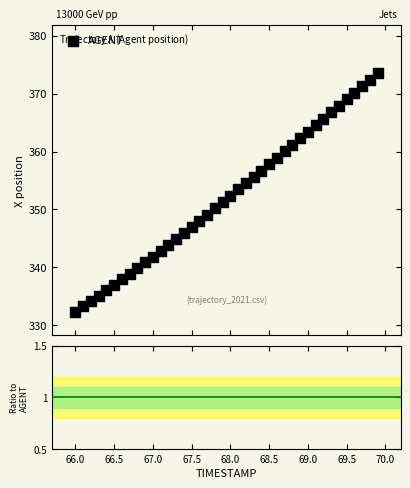

What is the range of Y values (max minus min)?

41.2